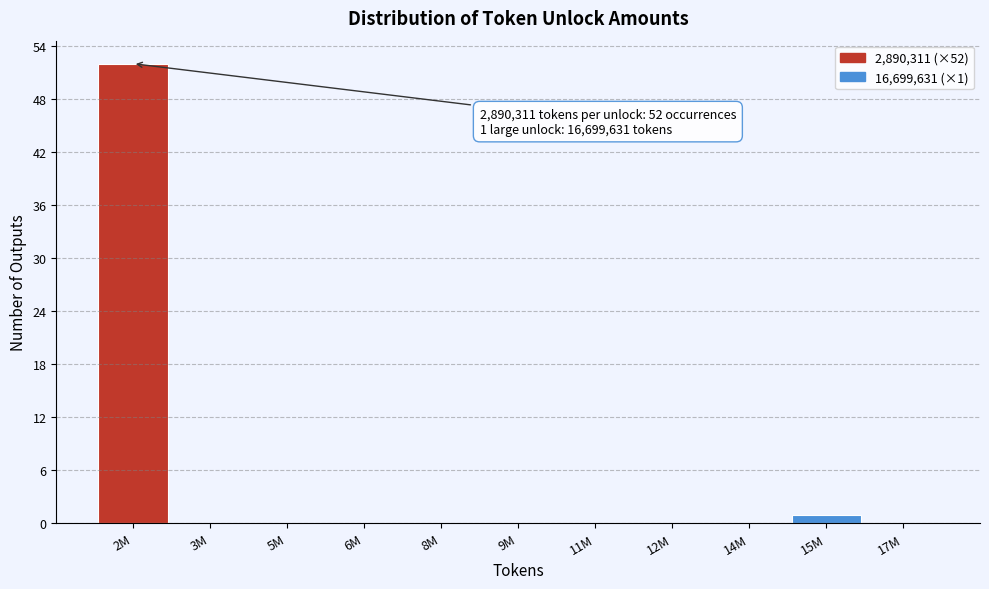

Reading left to right, what are all the values shown in this chart?

2M=52	3M=0	5M=0	6M=0	8M=0	9M=0	11M=0	12M=0	14M=0	15M=1	17M=0